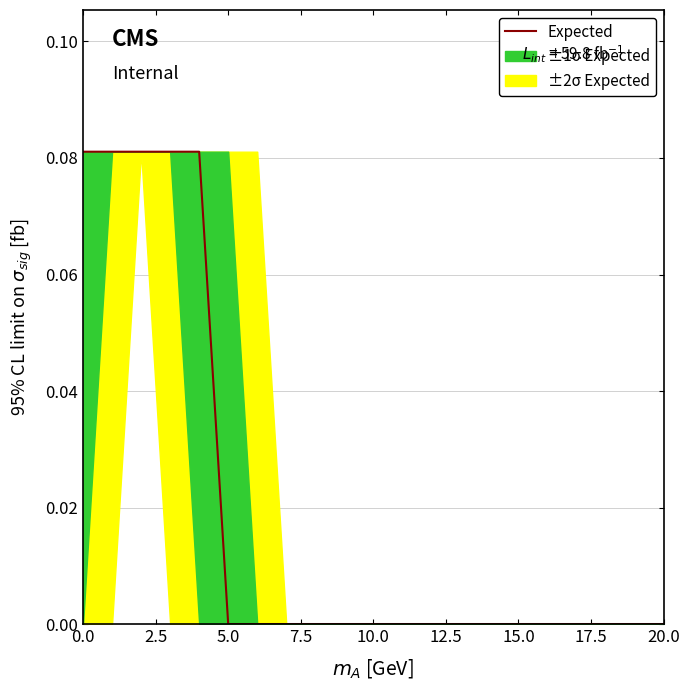

The value at 5.0 is 0.0. True or false?

True